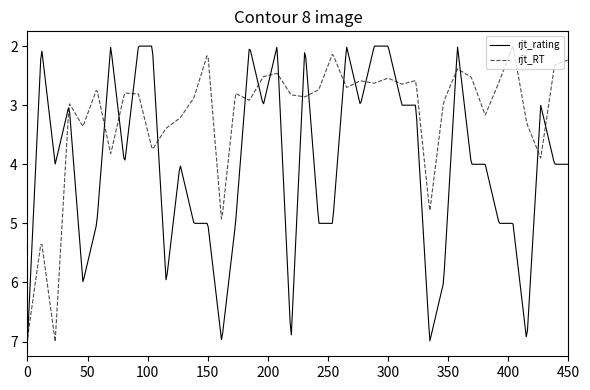

Which series has the largest total across all categories?

rjt_rating